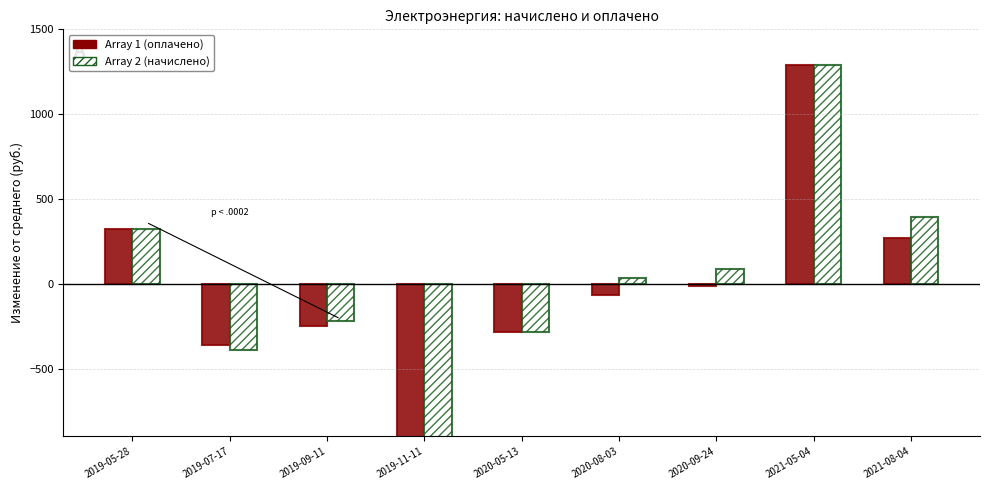

How many values in the Array 2 (начислено) series exceed 34?

5